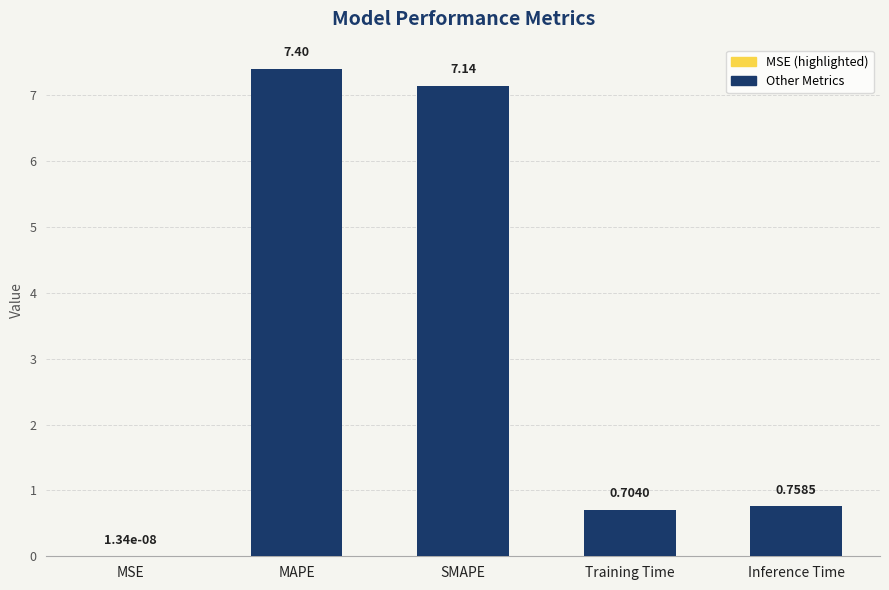

At which category does the chart reach its peak across all series?

MAPE